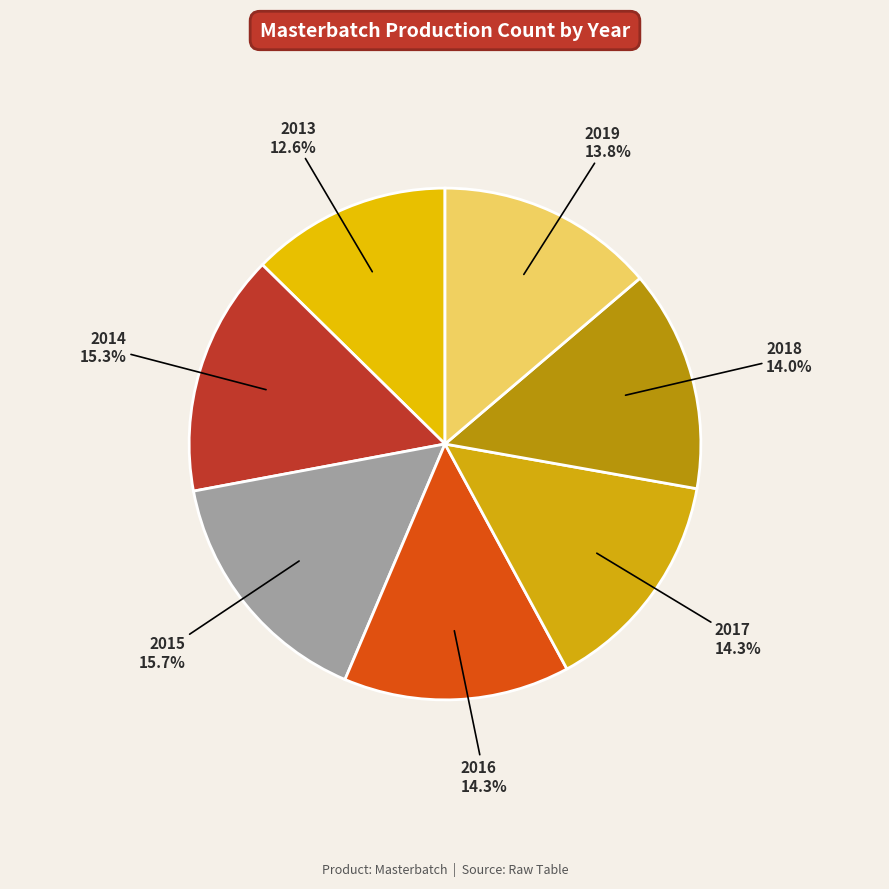

How many slices are in this pie chart?

7